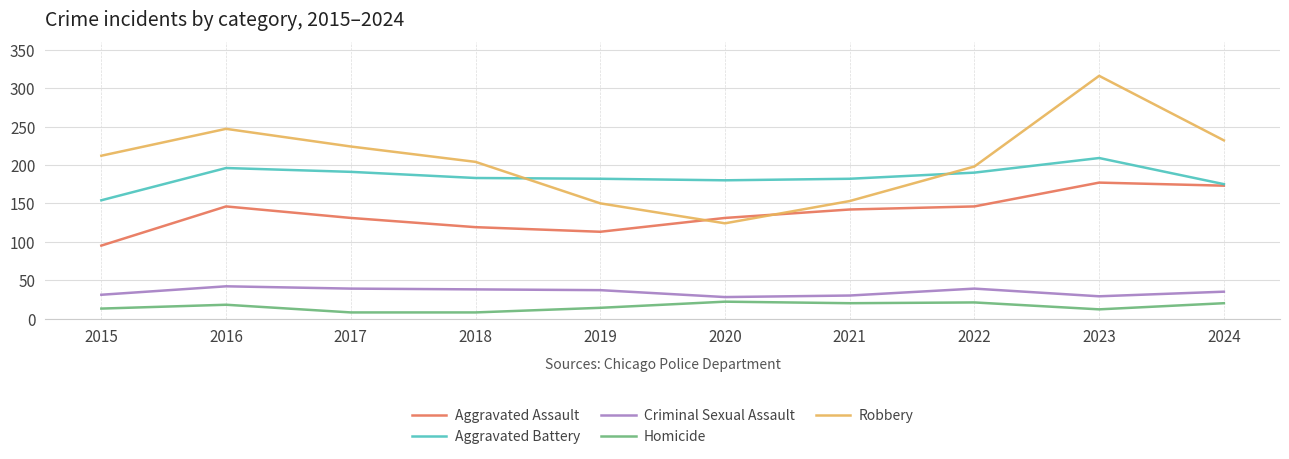

True or false: Aggravated Battery and Criminal Sexual Assault cross at least once.

False